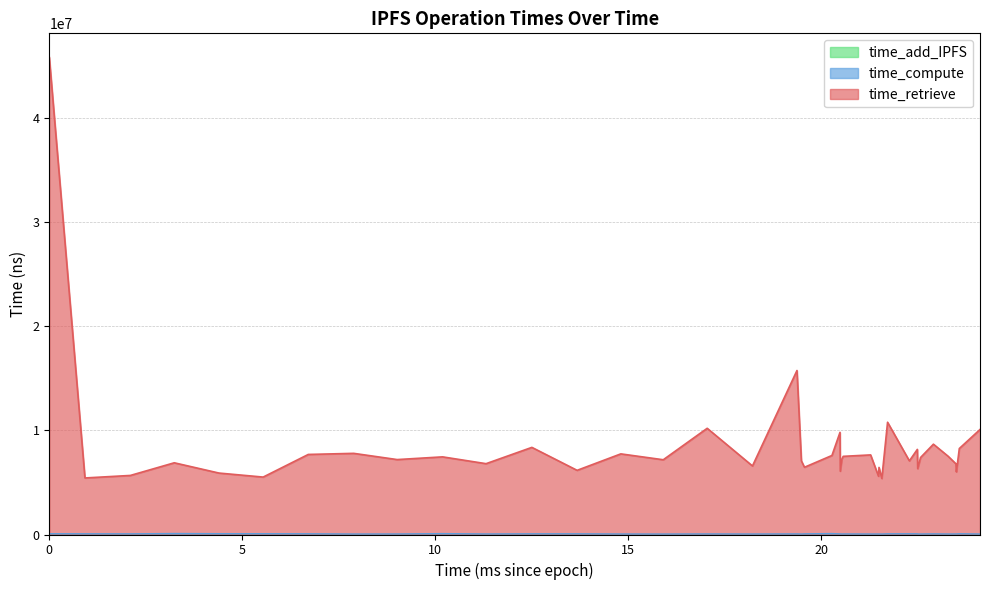

How many values in the time_compute series are below 57382?

20